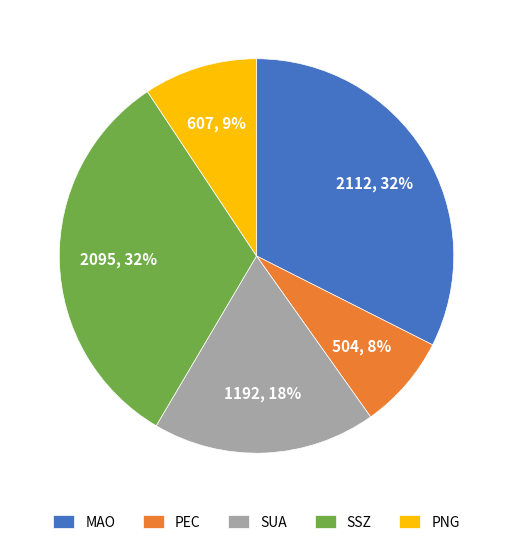

Do PNG and SSZ together represent more than half of the pie?

No